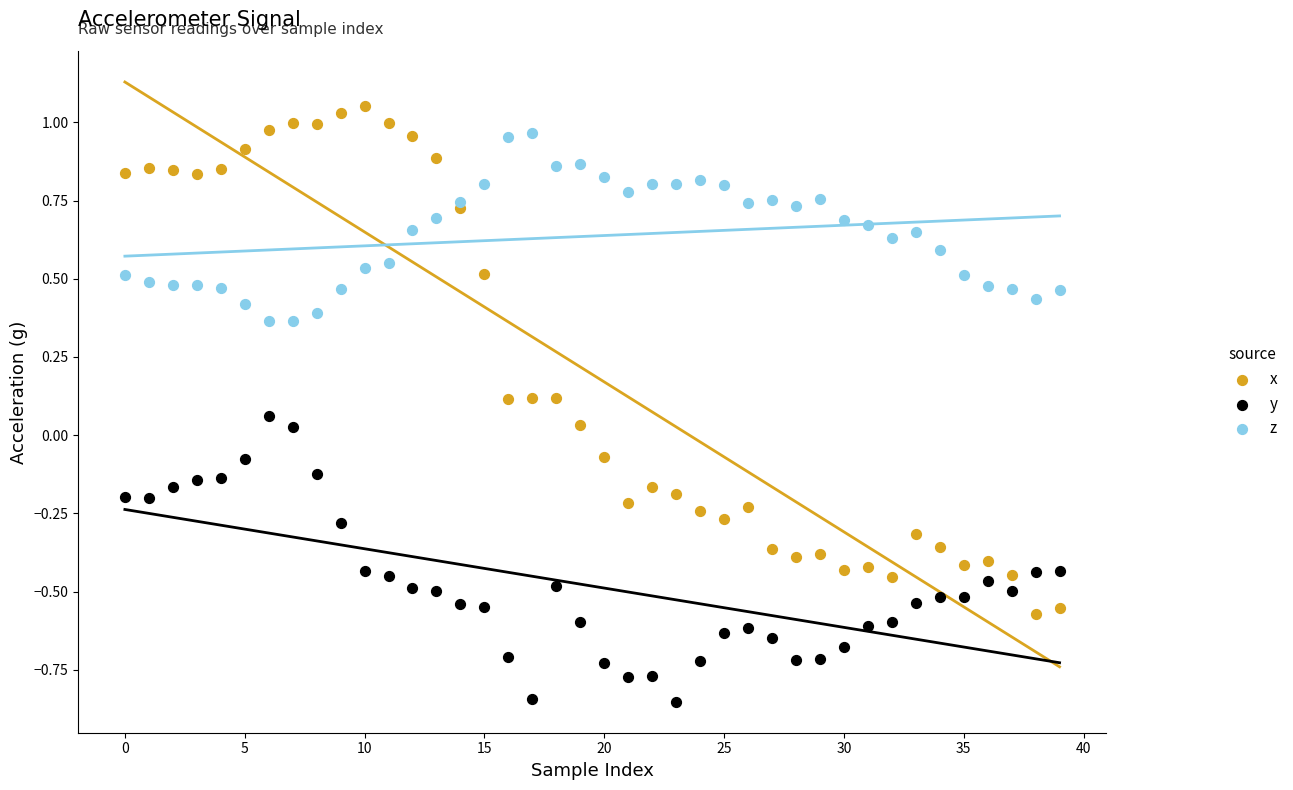

Which series reaches the minimum Y coordinate?

y